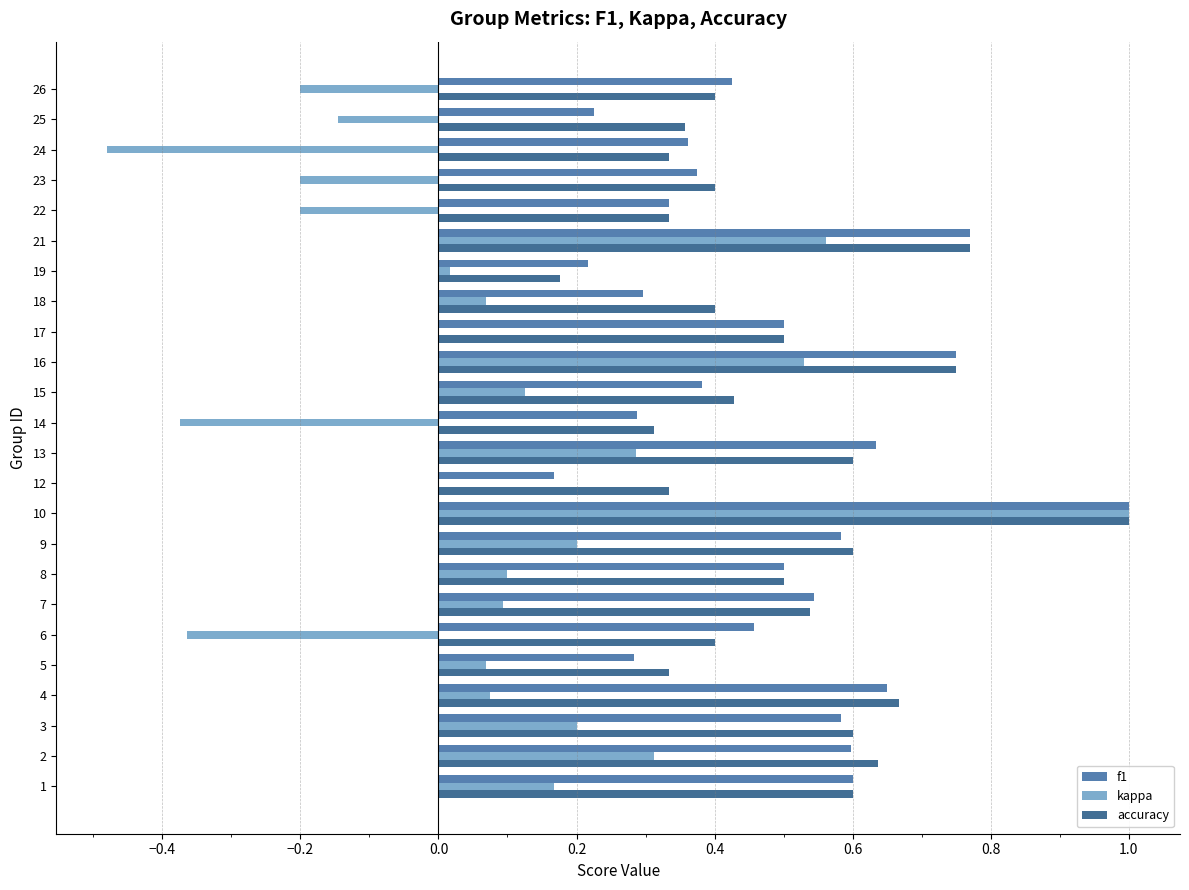

The f1 series shows 0.1 at 25. True or false?

False